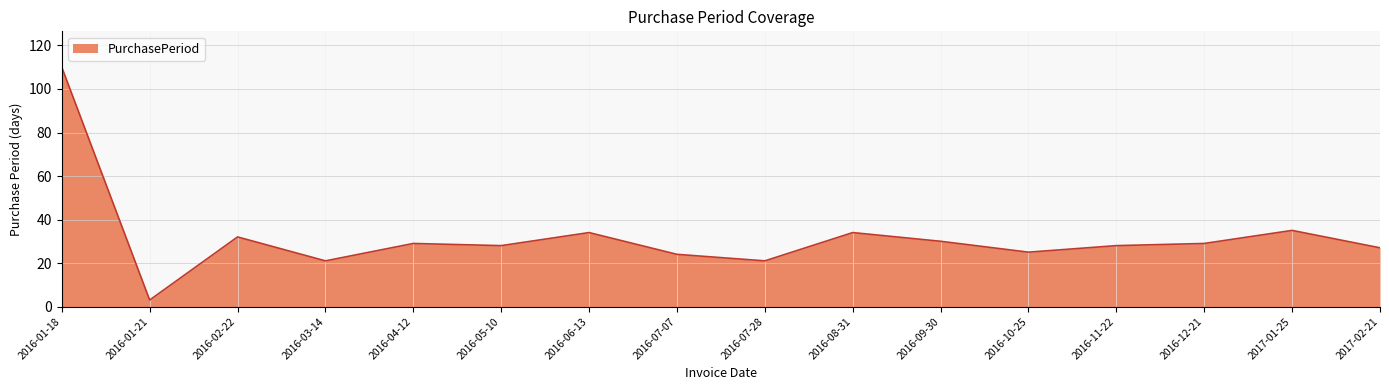

Is it true that the value at 2016-07-07 is 40?

False